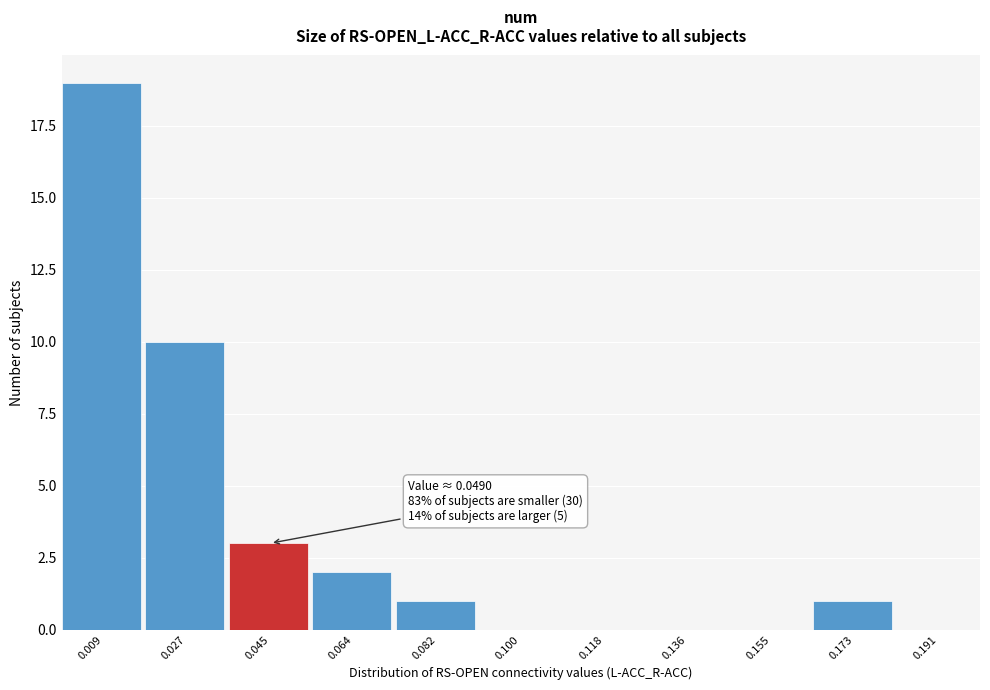

Over which range of the x-axis is the bar tallest?

0.000 to 0.018